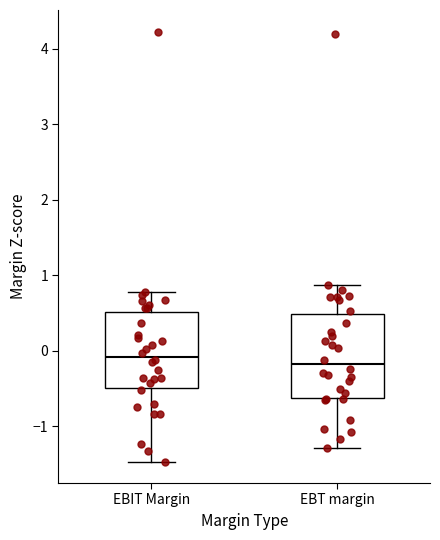

Reading left to right, transcribe this box plot: for each box, give where its median line is, the range the box spans, and where its two whiskers end, as read against the y-axis. The values are not printed on the chart, so give them approximately, as read against the axis.

EBIT Margin: median -0.1, box -0.5 to 0.5, whiskers -1.5 to 0.8
EBT margin: median -0.2, box -0.6 to 0.5, whiskers -1.3 to 0.9